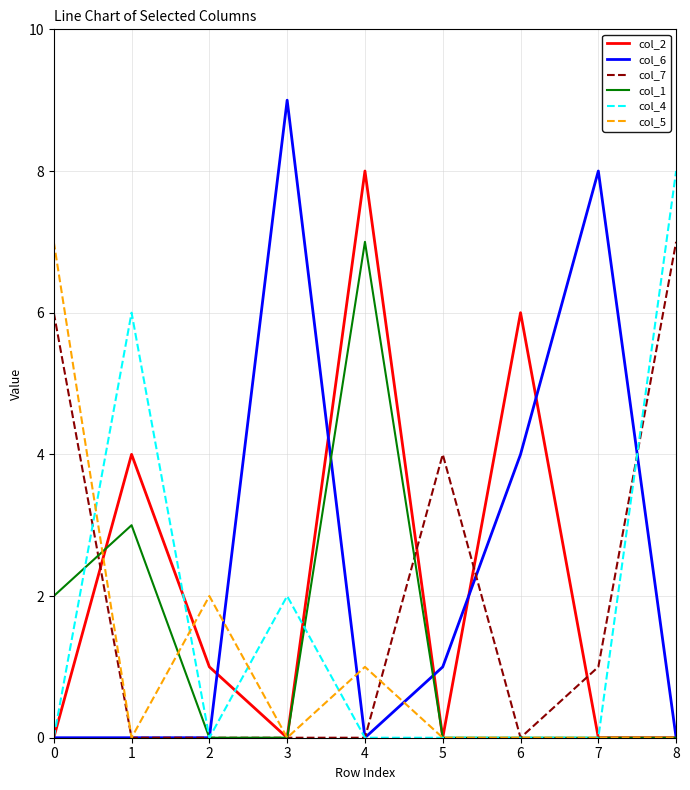

Is it true that col_6 equals 0 at 0?

True